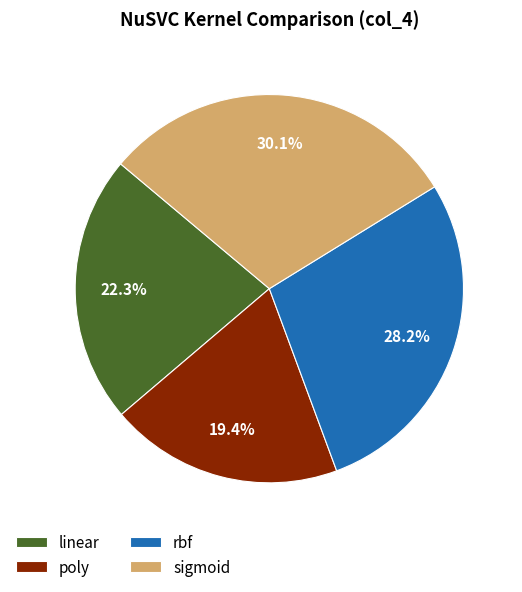

True or false: rbf accounts for 39% of the total.

False